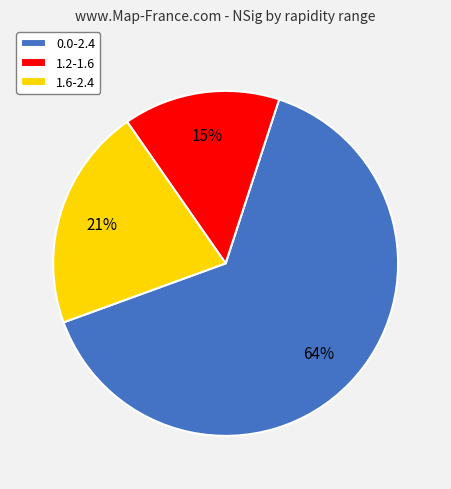

The 0.0-2.4 slice represents 73% of the pie. True or false?

False